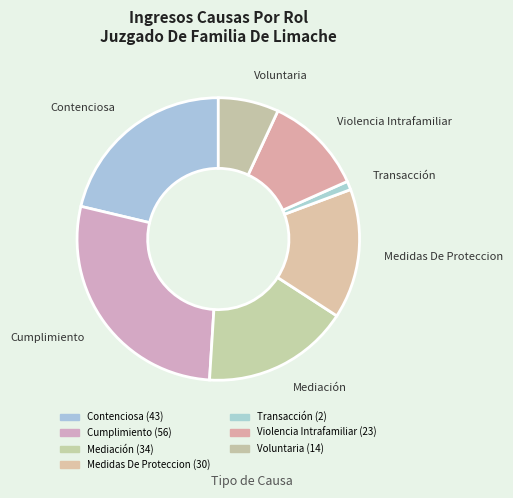

Is Cumplimiento the majority of the pie?

No